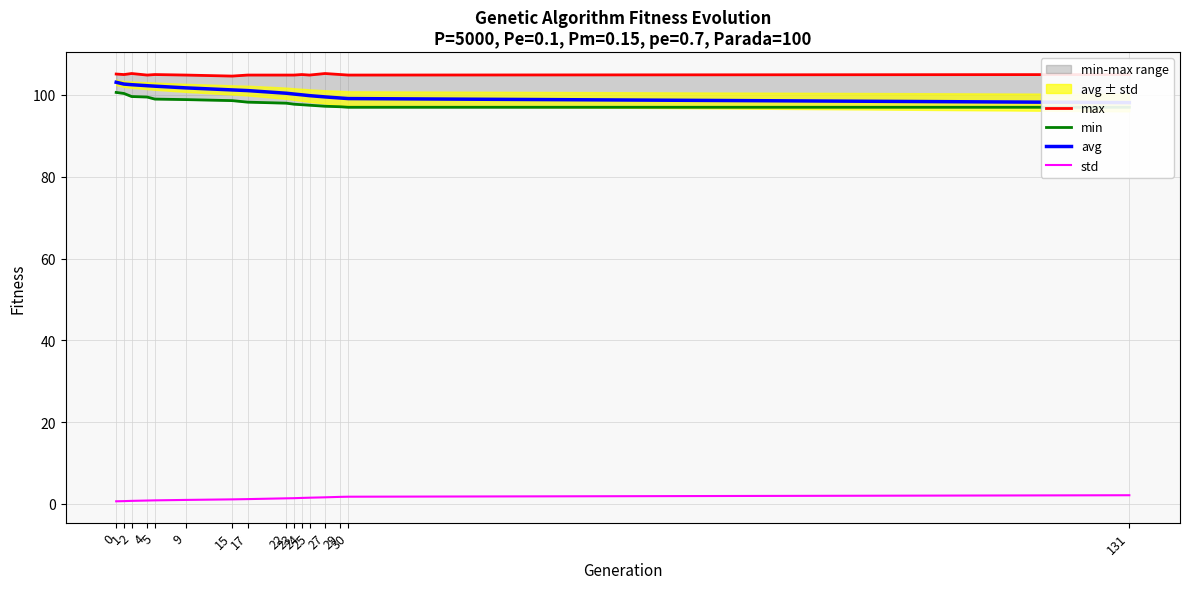

Reading left to right, list all the values displayed in this chart.

max: 105.1	105.0	105.2	104.9	105.0	104.9	104.6	104.9	104.9	104.9	105.0	104.9	105.2	105.0	104.9	105.0
min: 100.6	100.4	99.6	99.5	99.0	98.9	98.6	98.2	98.0	97.7	97.6	97.5	97.2	97.1	97.0	97.0
avg: 103.1	102.7	102.5	102.3	102.1	101.7	101.2	101.1	100.4	100.2	100.0	99.8	99.5	99.2	99.1	98.1
std: 0.7	0.7	0.8	0.8	0.9	1.0	1.1	1.2	1.4	1.4	1.5	1.5	1.6	1.7	1.8	2.1